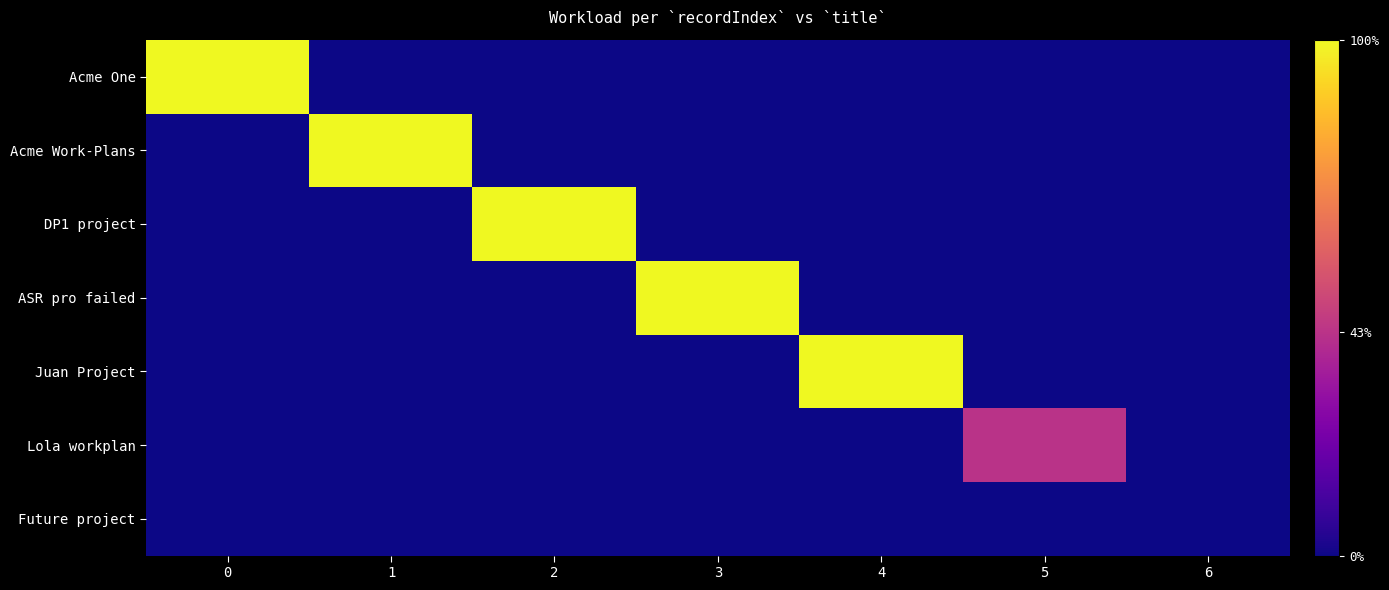

Reading right to left, transcribe all the data shown in this chart.

Acme One: 6=0.0	5=0.0	4=0.0	3=0.0	2=0.0	1=0.0	0=3.0
Acme Work-Plans: 6=0.0	5=0.0	4=0.0	3=0.0	2=0.0	1=3.0	0=0.0
DP1 project: 6=0.0	5=0.0	4=0.0	3=0.0	2=3.0	1=0.0	0=0.0
ASR pro failed: 6=0.0	5=0.0	4=0.0	3=3.0	2=0.0	1=0.0	0=0.0
Juan Project: 6=0.0	5=0.0	4=3.0	3=0.0	2=0.0	1=0.0	0=0.0
Lola workplan: 6=0.0	5=1.3	4=0.0	3=0.0	2=0.0	1=0.0	0=0.0
Future project: 6=0.0	5=0.0	4=0.0	3=0.0	2=0.0	1=0.0	0=0.0